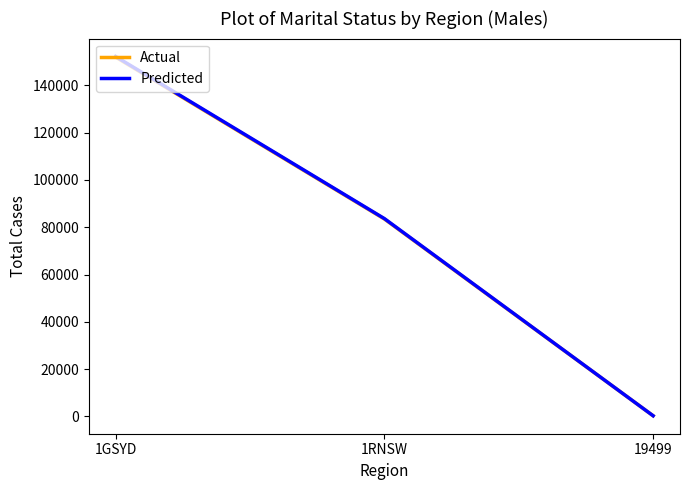

What is the greatest value displayed?

152229